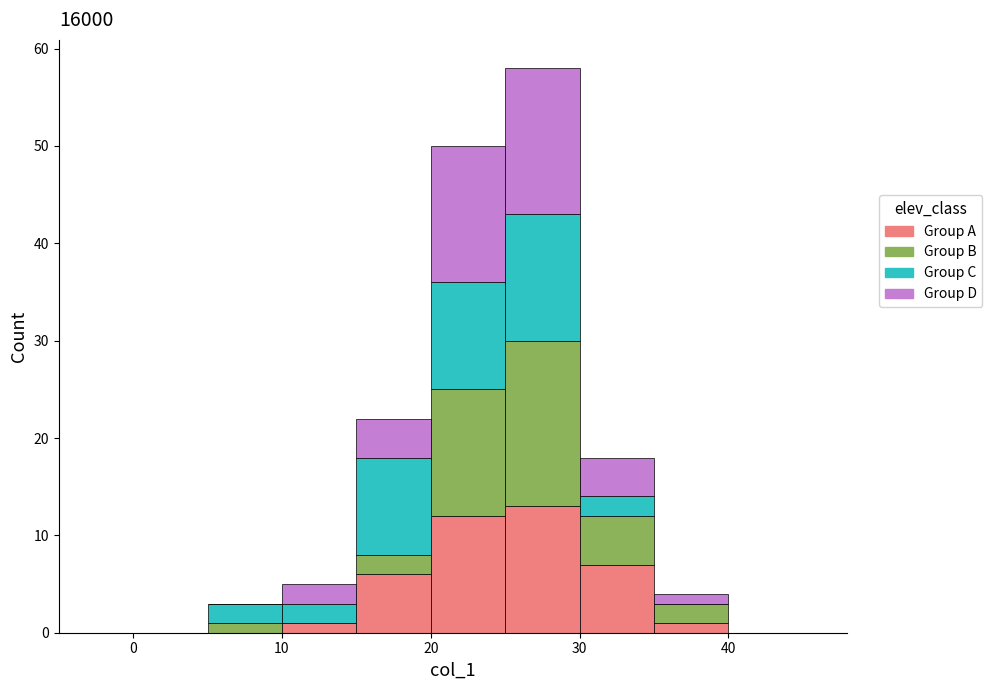

Reading left to right, list every stacked bar in this chart as the range it spans on the x-axis followed by its total height. The values are not printed on the chart, so give them approximately, as read against the axis.

0 to 5: 0
5 to 10: 3
10 to 15: 5
15 to 20: 22
20 to 25: 50
25 to 30: 58
30 to 35: 18
35 to 40: 4